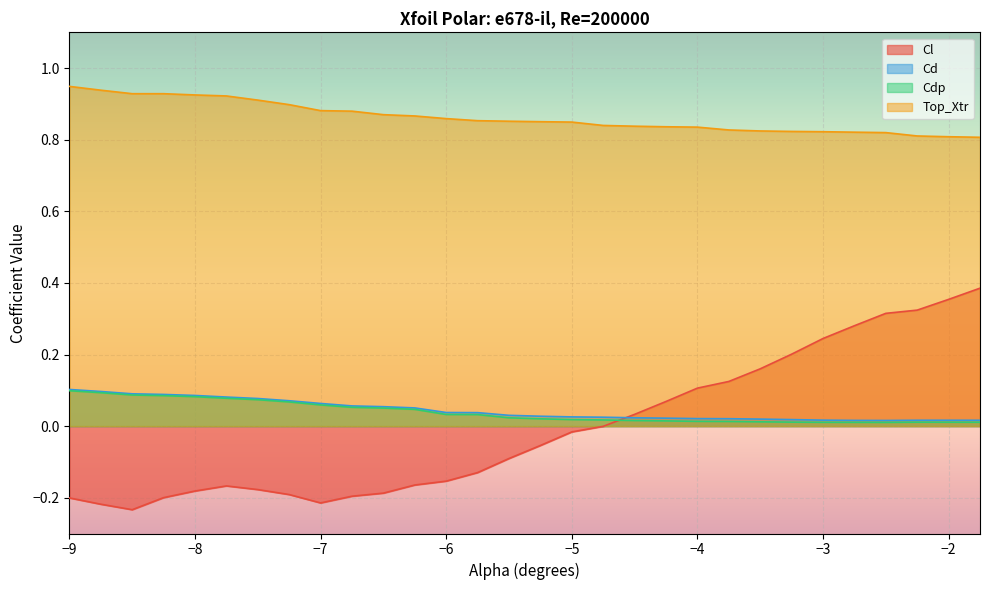

What is the difference between the maximum and minimum values in the Cdp series?

0.1